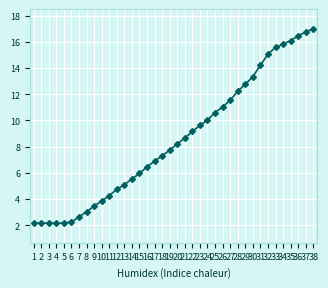

The chart shows a value of 3.8 at 10. True or false?

True